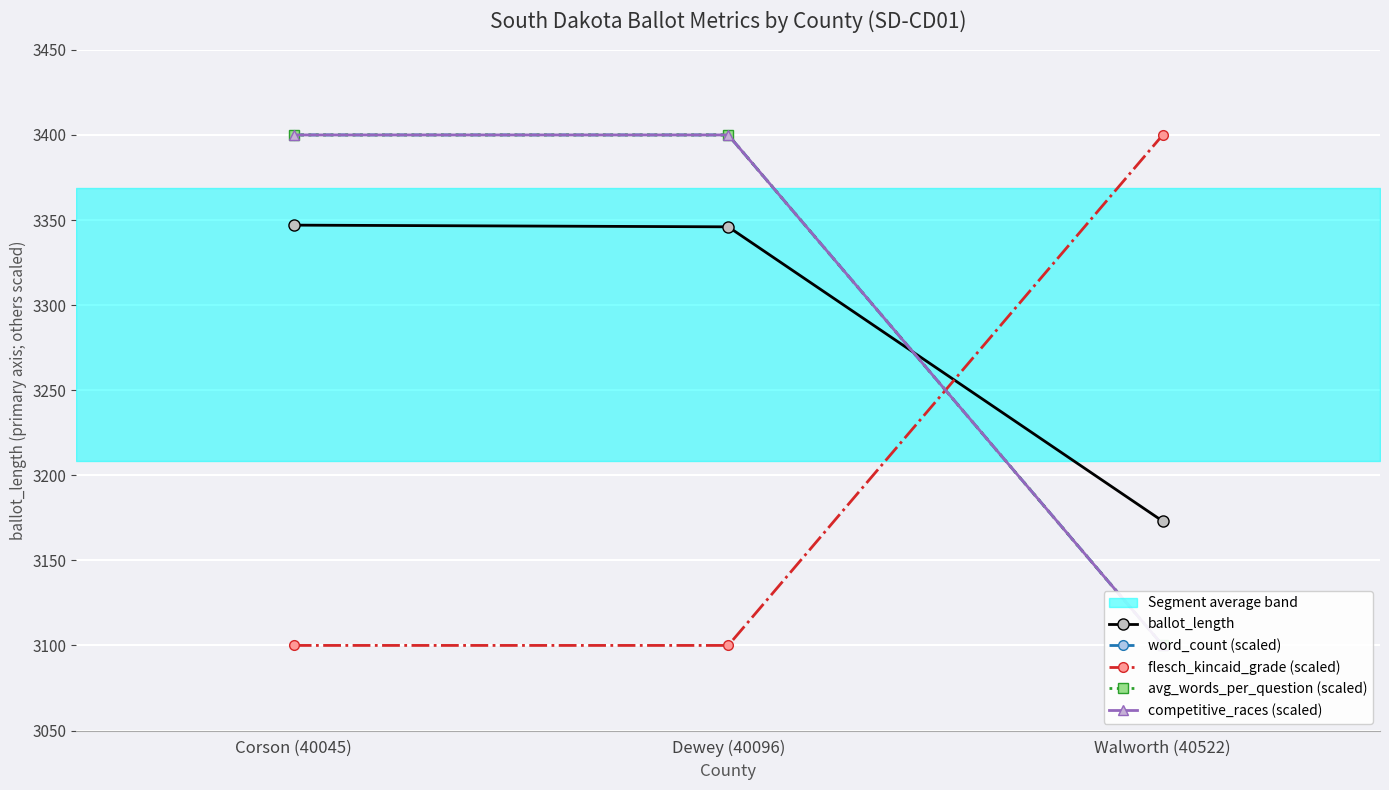

What are all the series names shown in the legend?

ballot_length, word_count (scaled), flesch_kincaid_grade (scaled), avg_words_per_question (scaled), competitive_races (scaled)